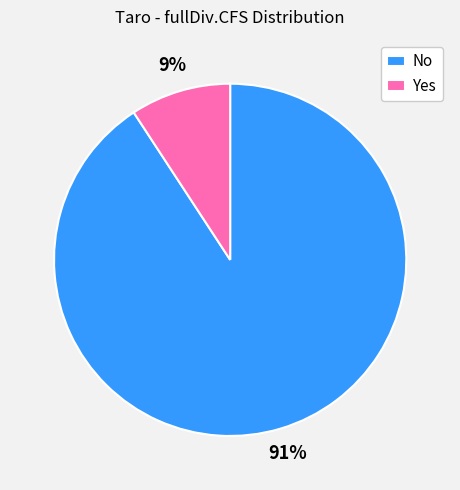

How many segments does this pie chart have?

2